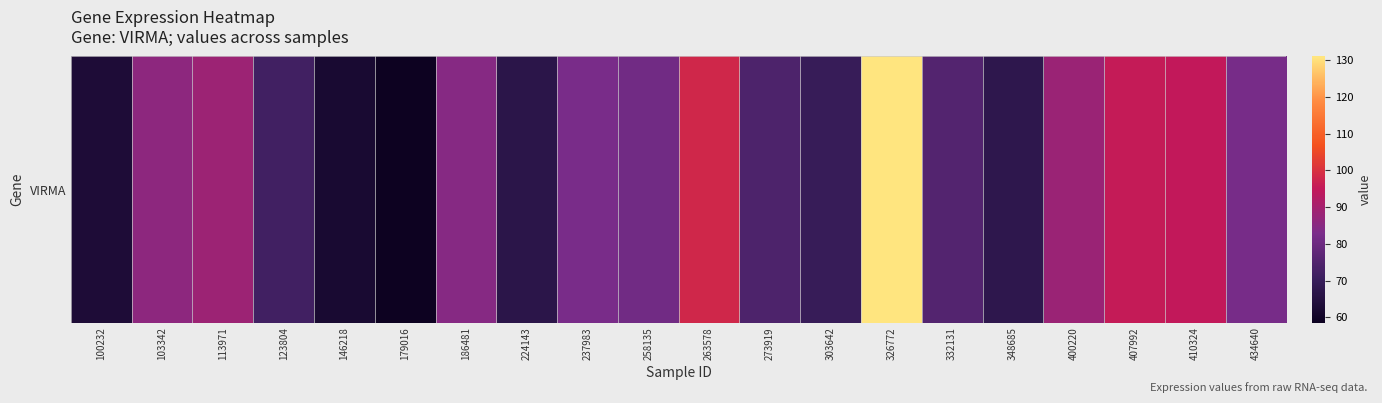

What is the sum of all values?

1622.1